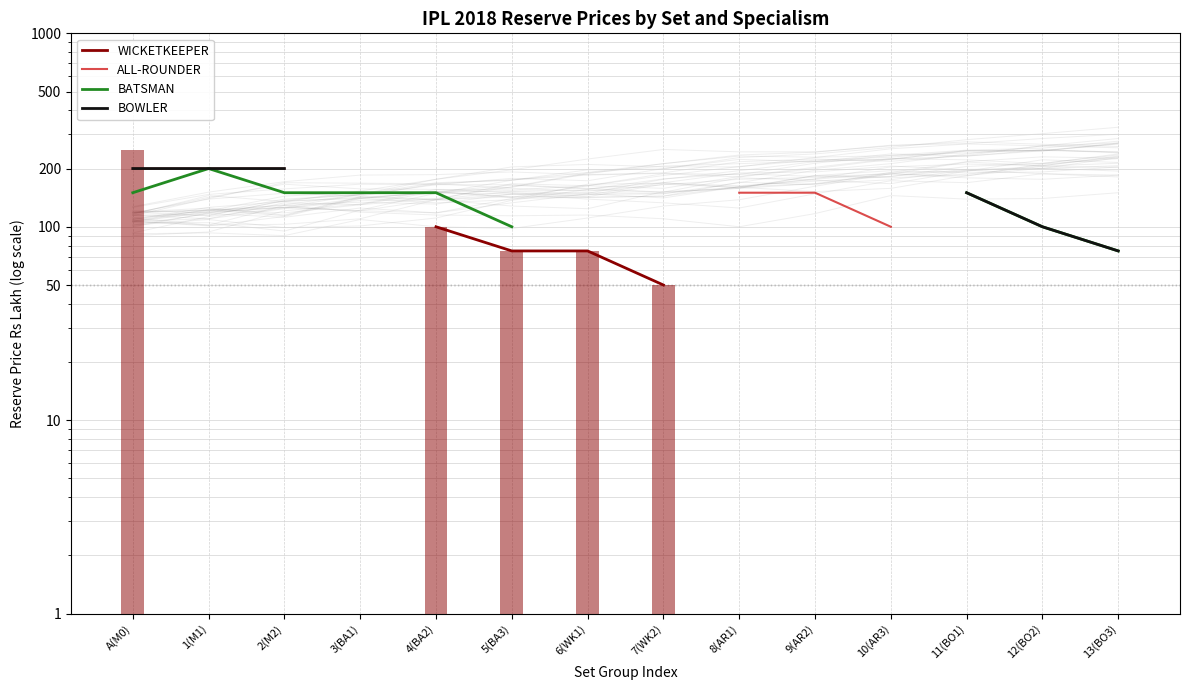

What is the difference between the second highest and minimum values in the ALL-ROUNDER series?

50.0